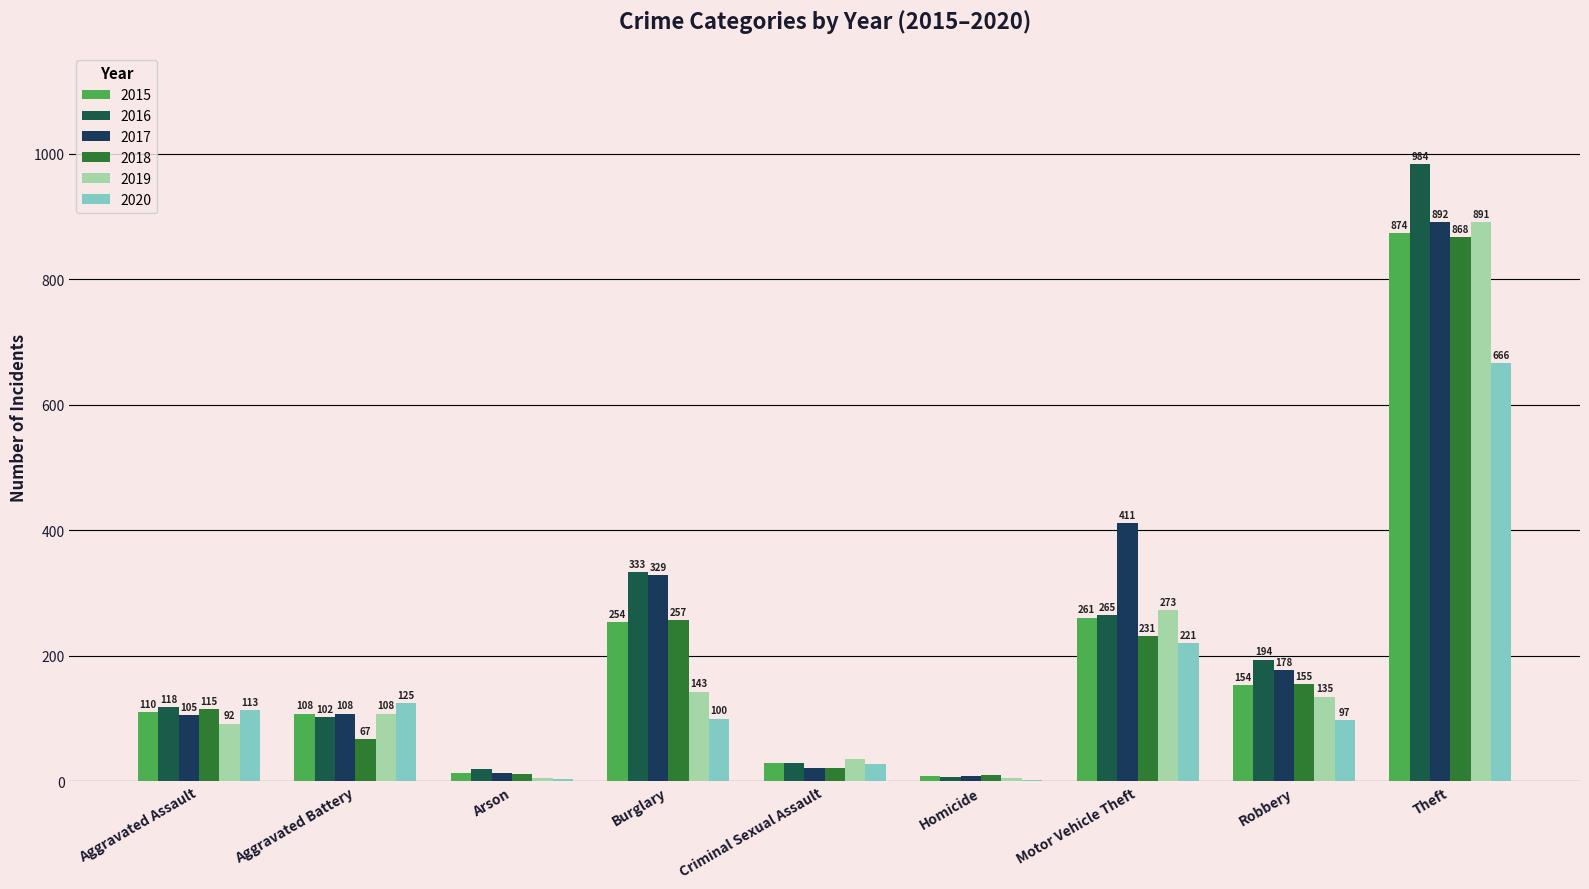

What value does the 2015 series have at Aggravated Assault, to the nearest 10?

110